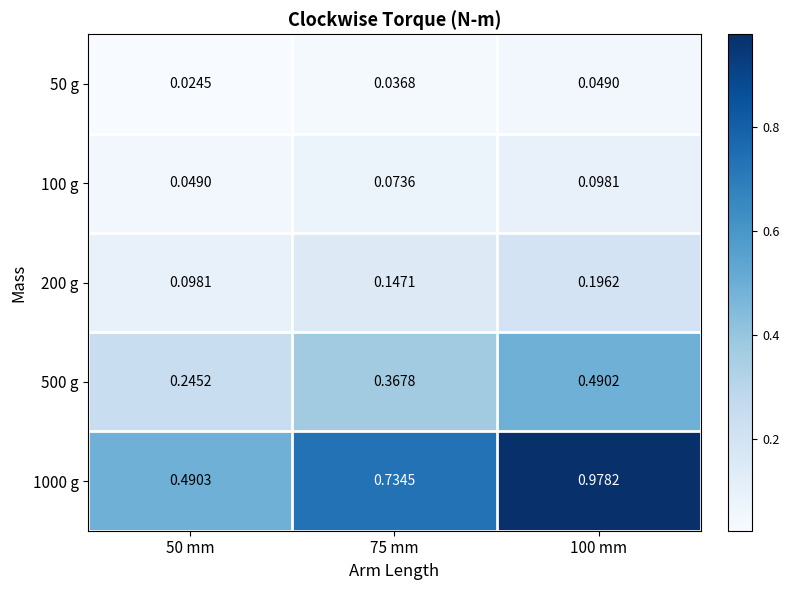

Is the value of 200 g at 100 mm greater than the value of 100 g at 75 mm?

Yes